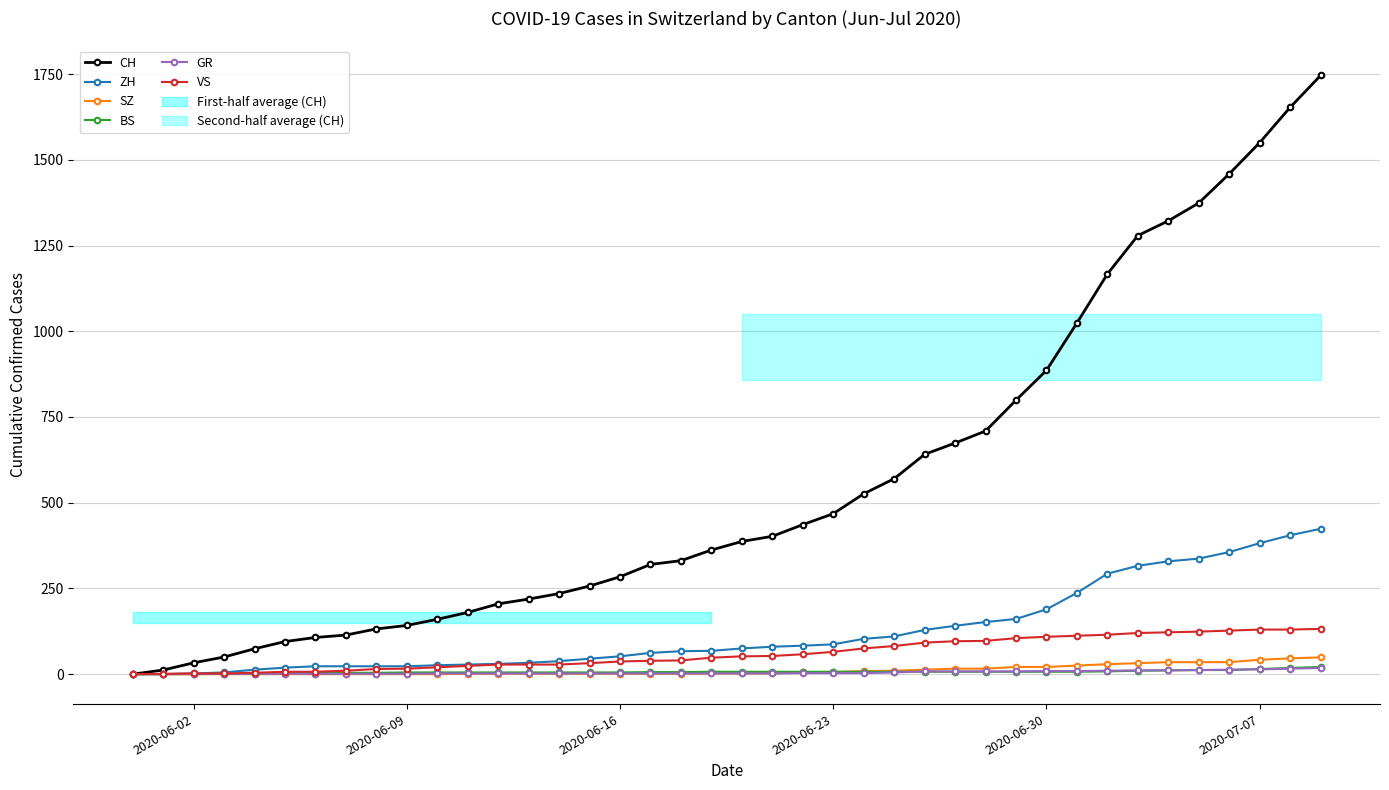

Which category has the lowest value across all series?

2020-06-02